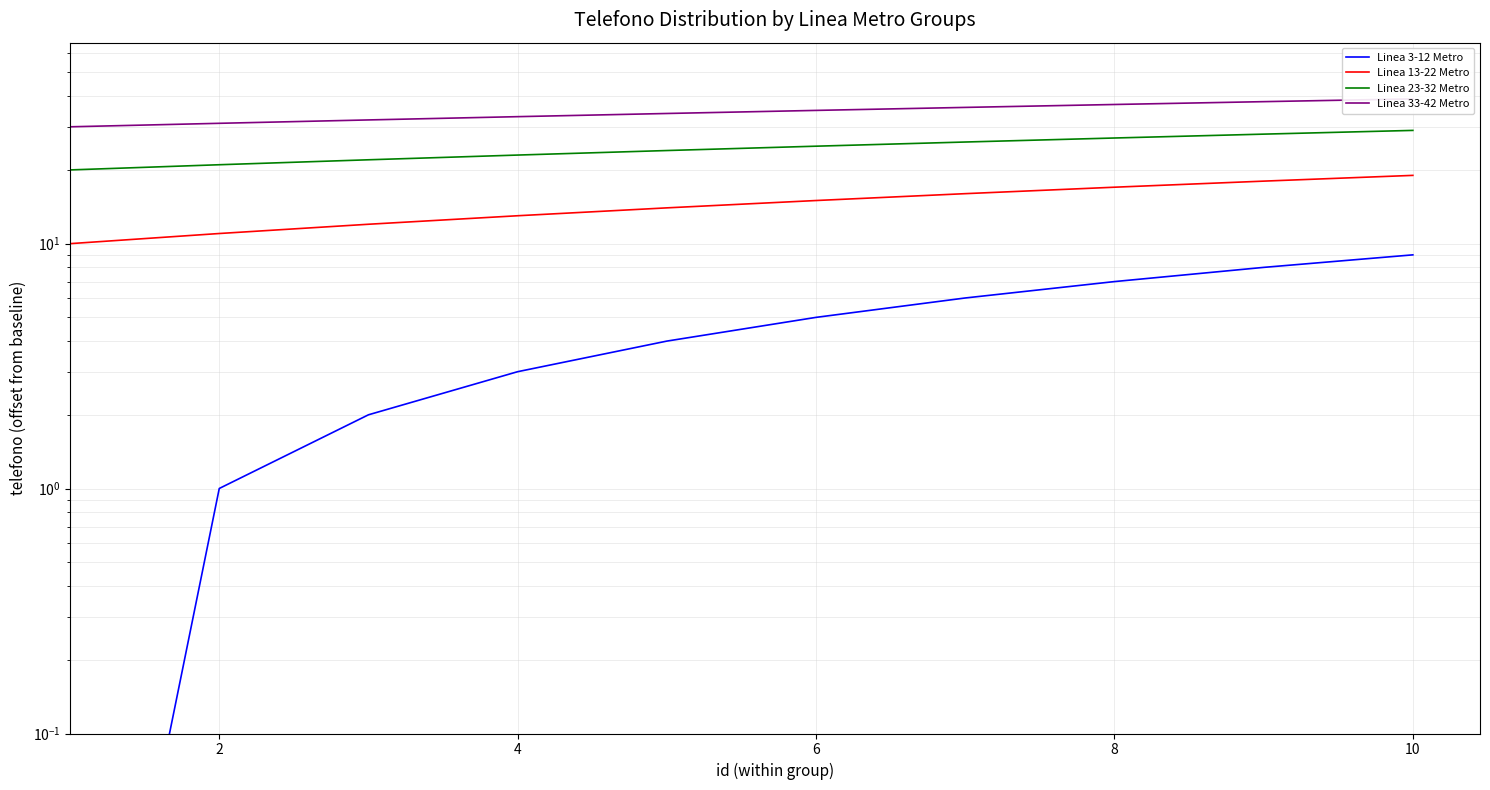

How many lines are shown in the chart?

4